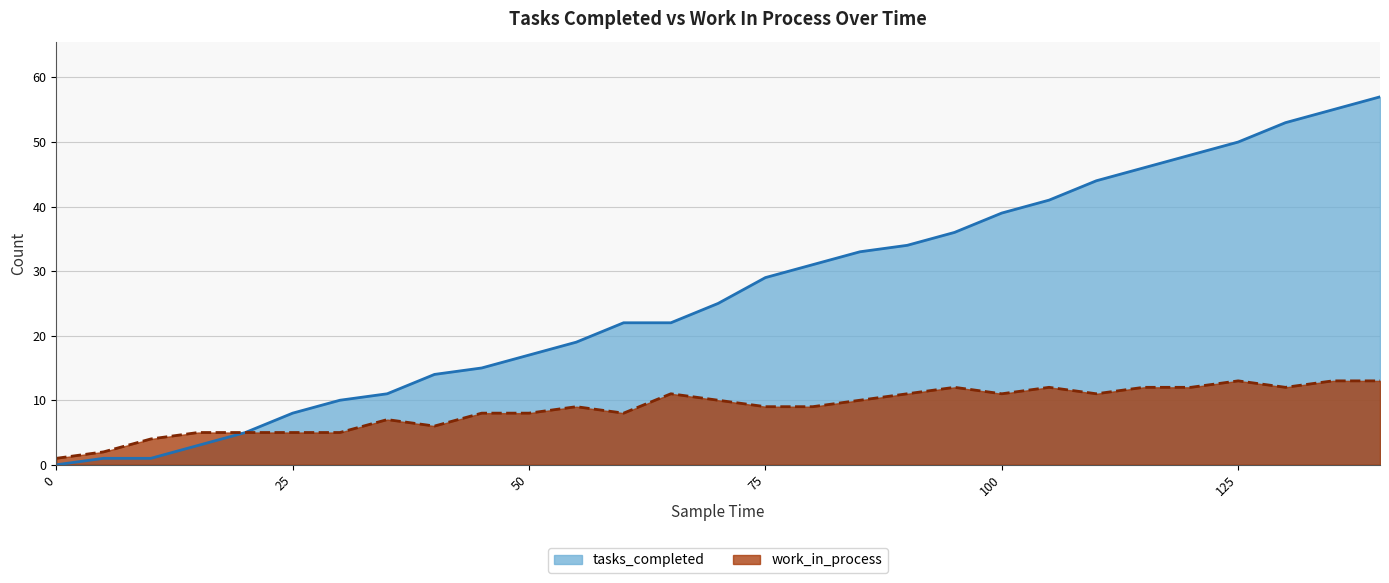

Reading right to left, what are all the values shown in this chart?

tasks_completed: 140=57	135=55	130=53	125=50	120=48	115=46	110=44	105=41	100=39	95=36	90=34	85=33	80=31	75=29	70=25	65=22	60=22	55=19	50=17	45=15	40=14	35=11	30=10	25=8	20=5	15=3	10=1	5=1	0=0
work_in_process: 140=13	135=13	130=12	125=13	120=12	115=12	110=11	105=12	100=11	95=12	90=11	85=10	80=9	75=9	70=10	65=11	60=8	55=9	50=8	45=8	40=6	35=7	30=5	25=5	20=5	15=5	10=4	5=2	0=1